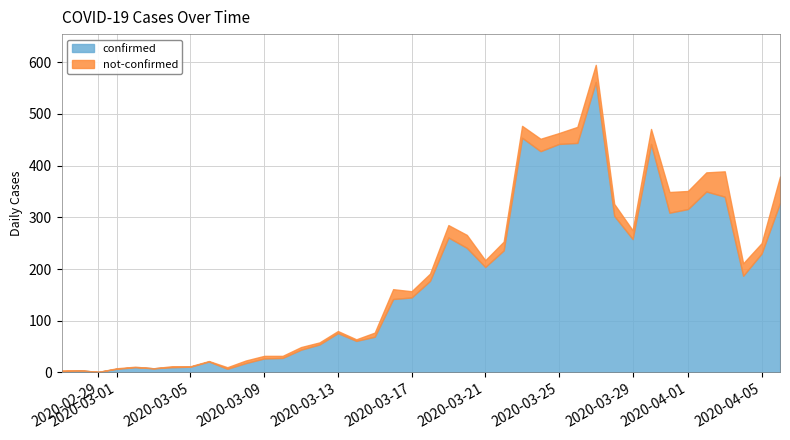

What is the maximum value for not-confirmed?

51